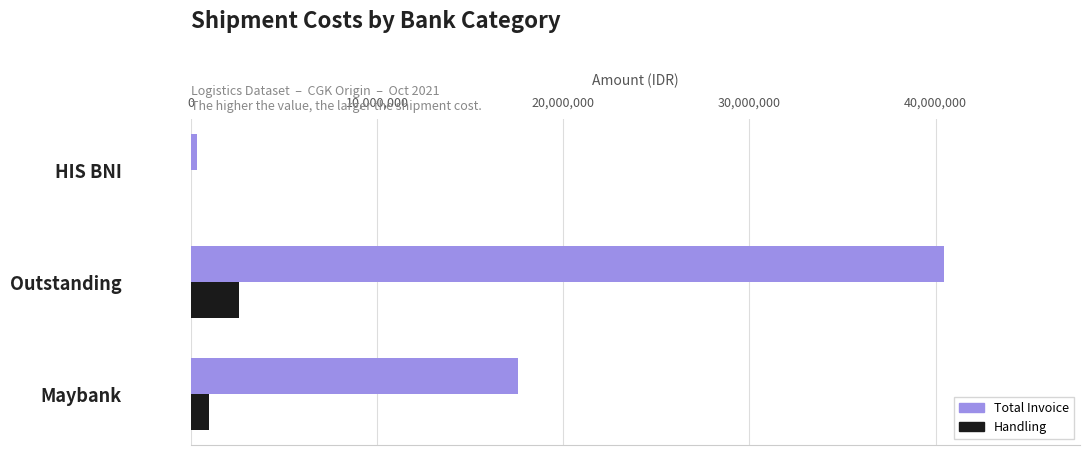

Which series changed the most between Maybank and Outstanding?

Total Invoice